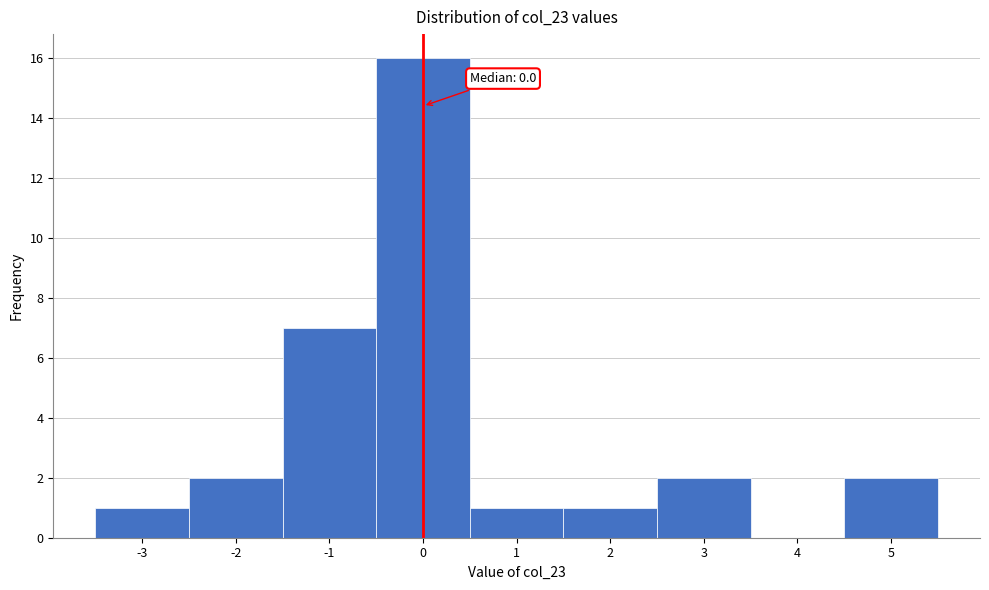

Over which range of the x-axis is the bar tallest?

-0.5 to 0.5